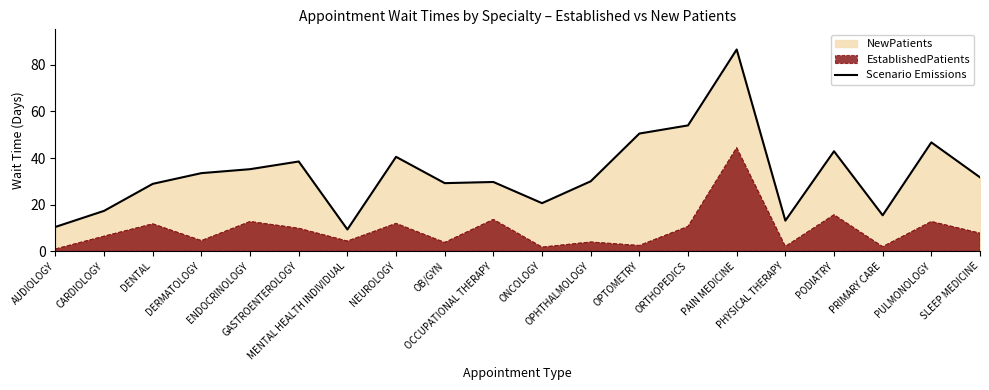

Reading left to right, list all the values displayed in this chart.

10.4	17.3	28.9	33.5	35.2	38.5	9.3	40.5	29.2	29.7	20.6	30.0	50.5	54.0	86.6	13.1	42.9	15.4	46.7	31.7